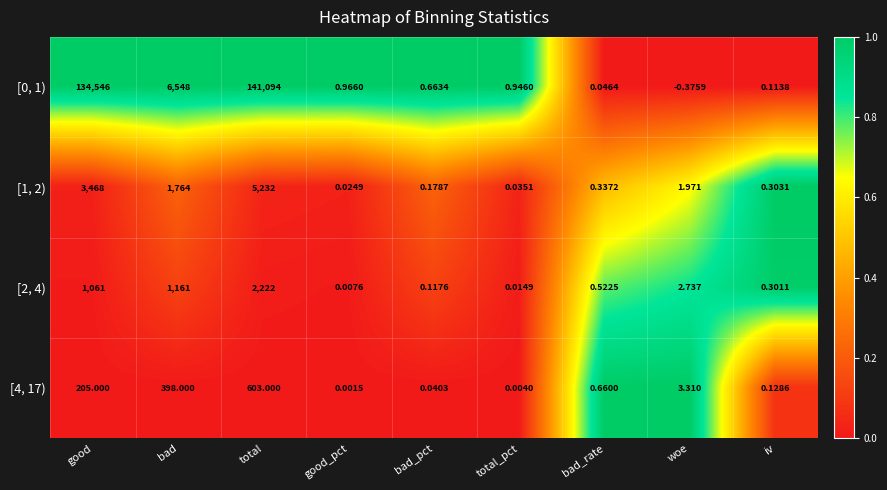

What is the maximum value shown in the chart?

141094.0